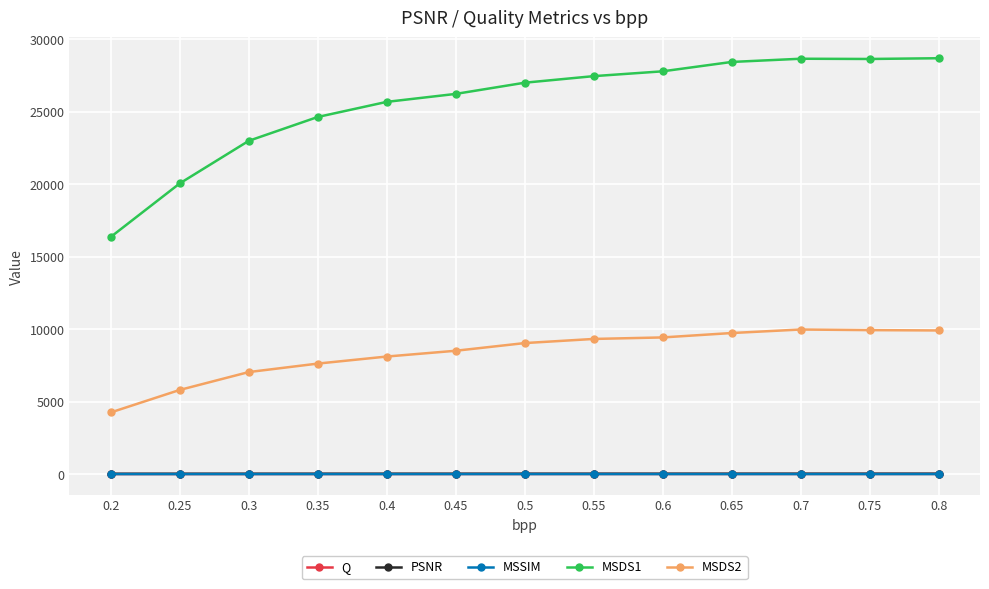

True or false: MSDS1 and PSNR intersect in this chart.

False